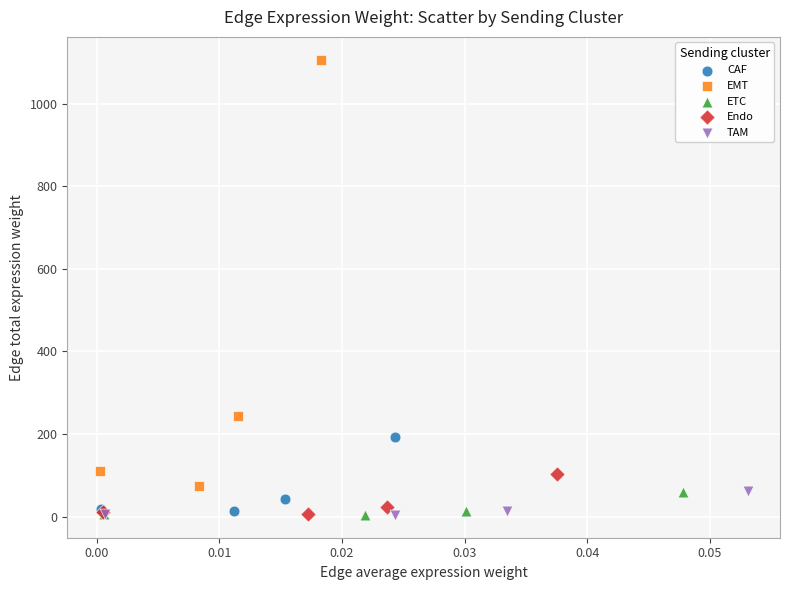

Which series has the largest Y range (max minus min)?

EMT